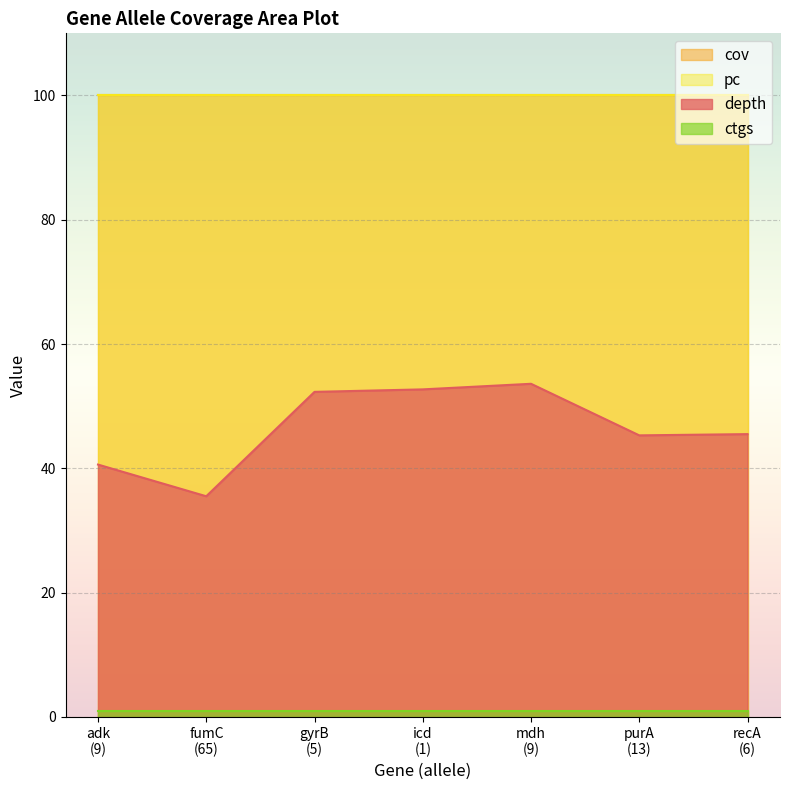

What are all the series names shown in the legend?

depth, cov, pc, ctgs